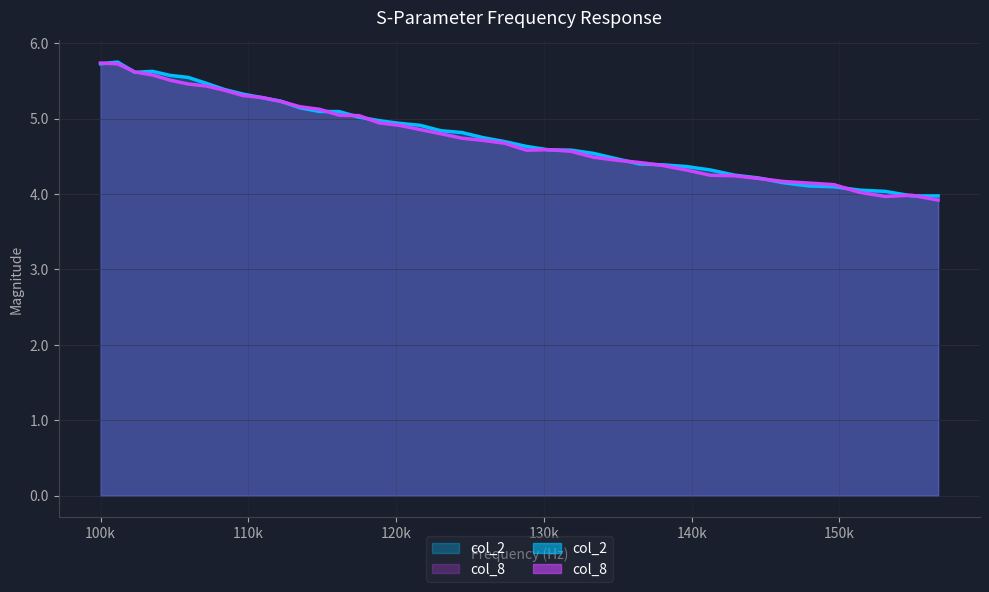

Reading left to right, extract all data points from this chart.

col_2: 5.7	5.7	5.6	5.6	5.6	5.5	5.5	5.4	5.3	5.3	5.2	5.1	5.1	5.1	5.0	5.0	4.9	4.9	4.8	4.8	4.7	4.7	4.6	4.6	4.6	4.5	4.5	4.4	4.4	4.4	4.3	4.2	4.2	4.1	4.1	4.1	4.1	4.0	4.0	4.0
col_8: 5.7	5.7	5.6	5.6	5.5	5.5	5.4	5.4	5.3	5.3	5.2	5.2	5.1	5.0	5.0	4.9	4.9	4.9	4.8	4.7	4.7	4.7	4.6	4.6	4.6	4.5	4.4	4.4	4.4	4.3	4.2	4.2	4.2	4.2	4.1	4.1	4.0	4.0	4.0	3.9